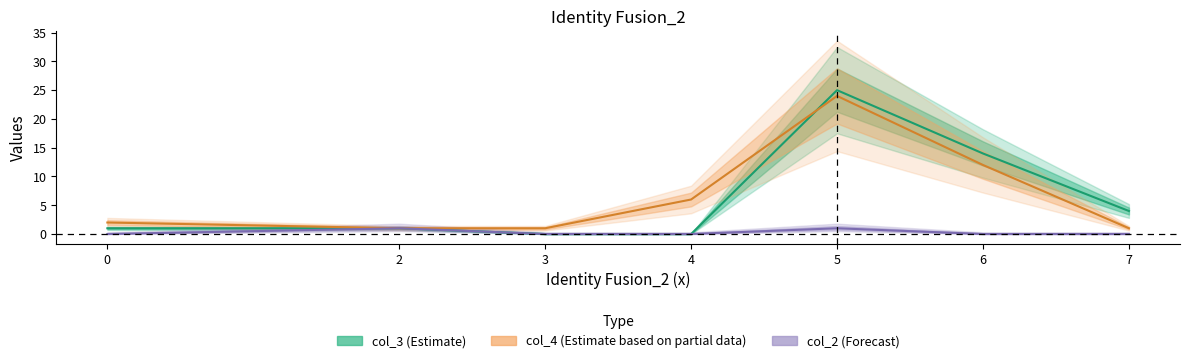

Where is the first local maximum for col_2?

2